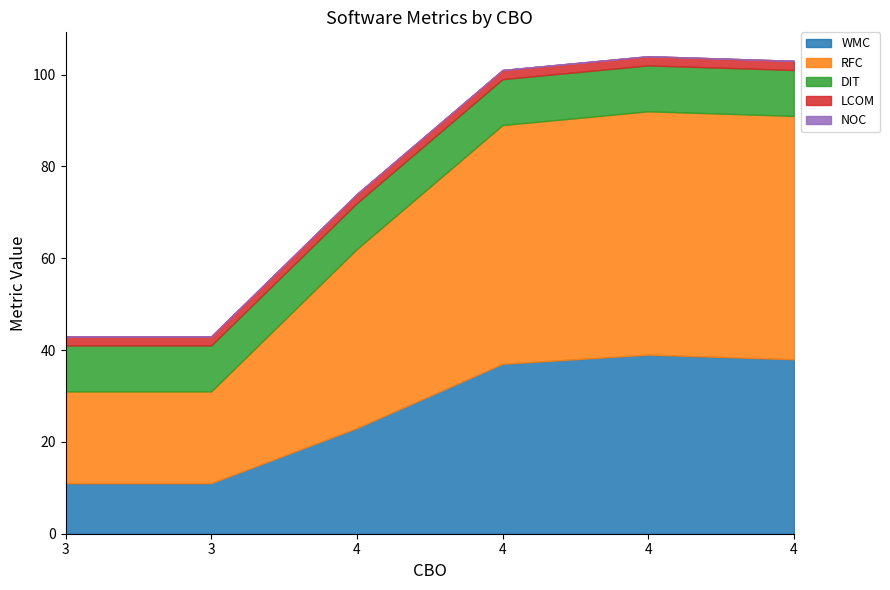

Rank the series at 4 from highest to lowest value.

RFC, WMC, DIT, LCOM, NOC